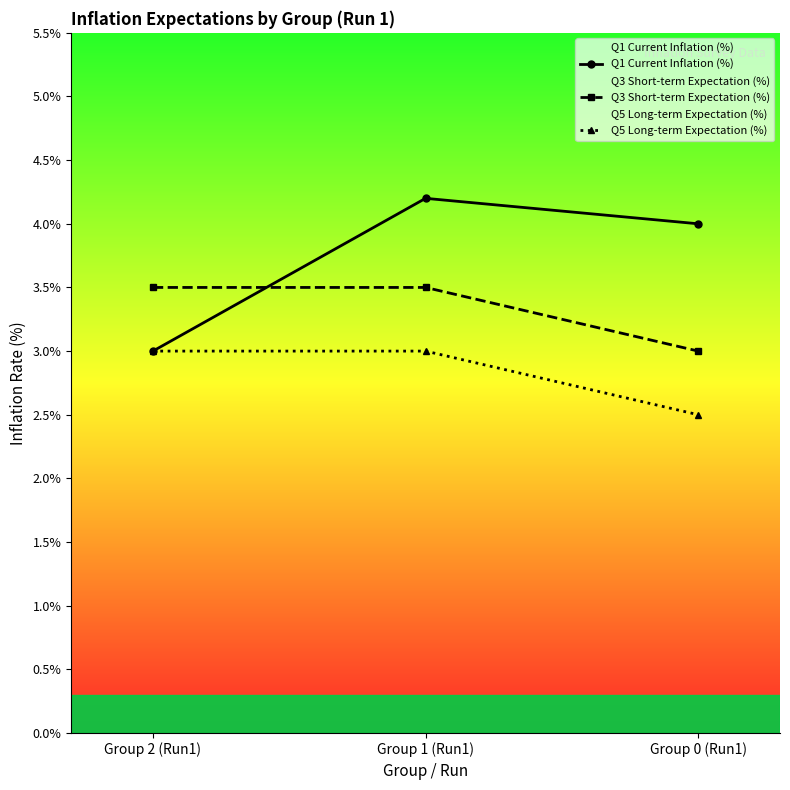

What is the label of the 3rd point from the left?

Group 0 (Run1)